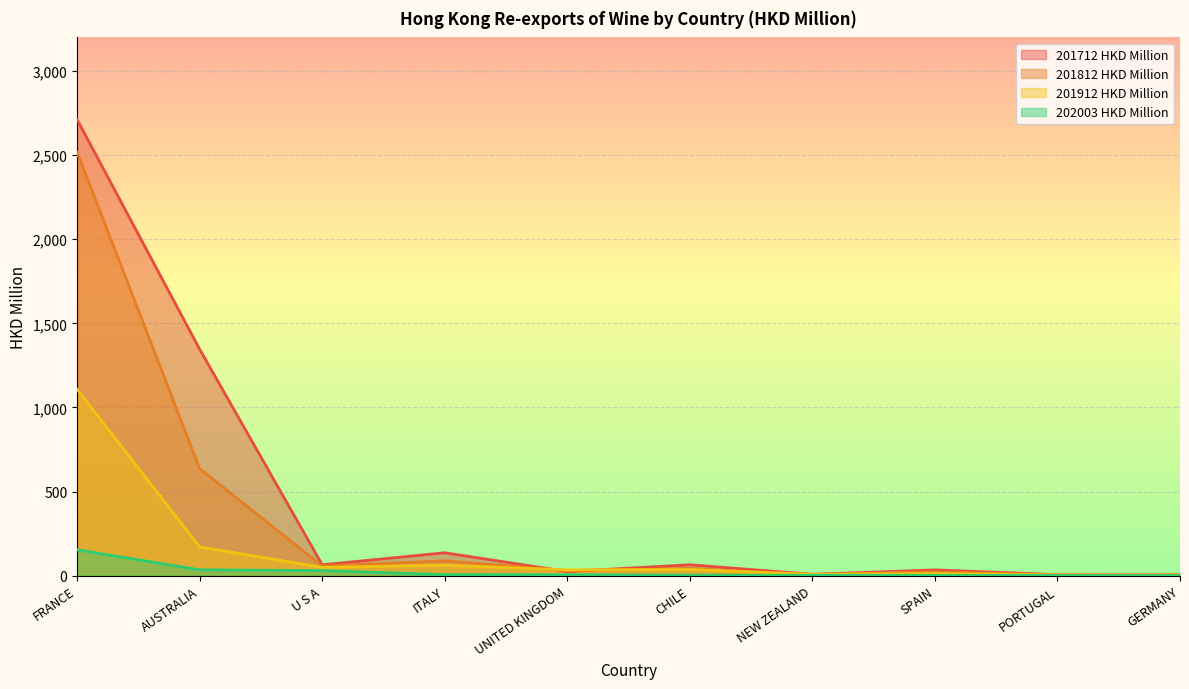

How many values in the 201812 HKD Million series are below 42?

5